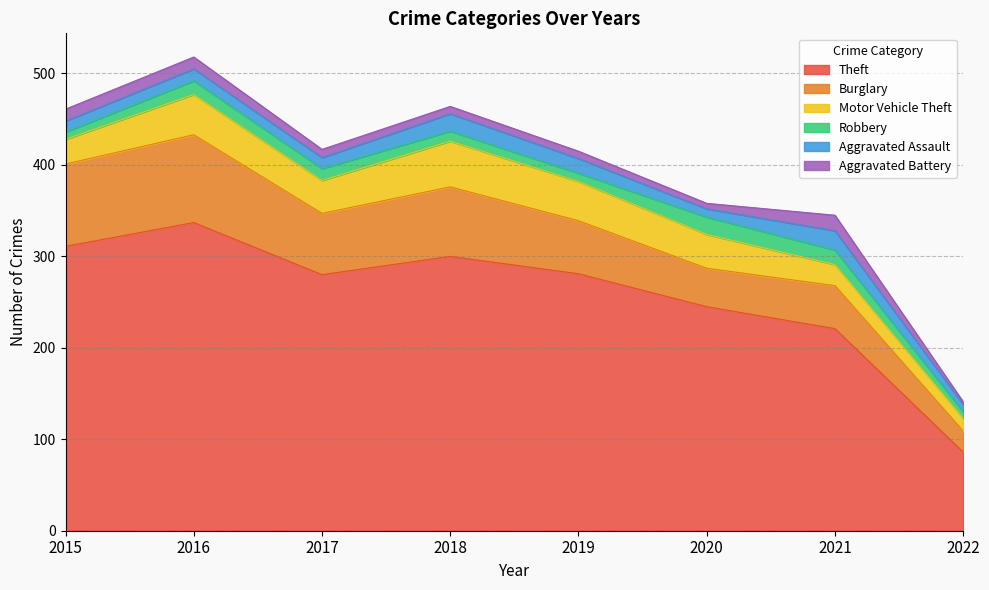

The value of Aggravated Battery at 2020 is 2. True or false?

False